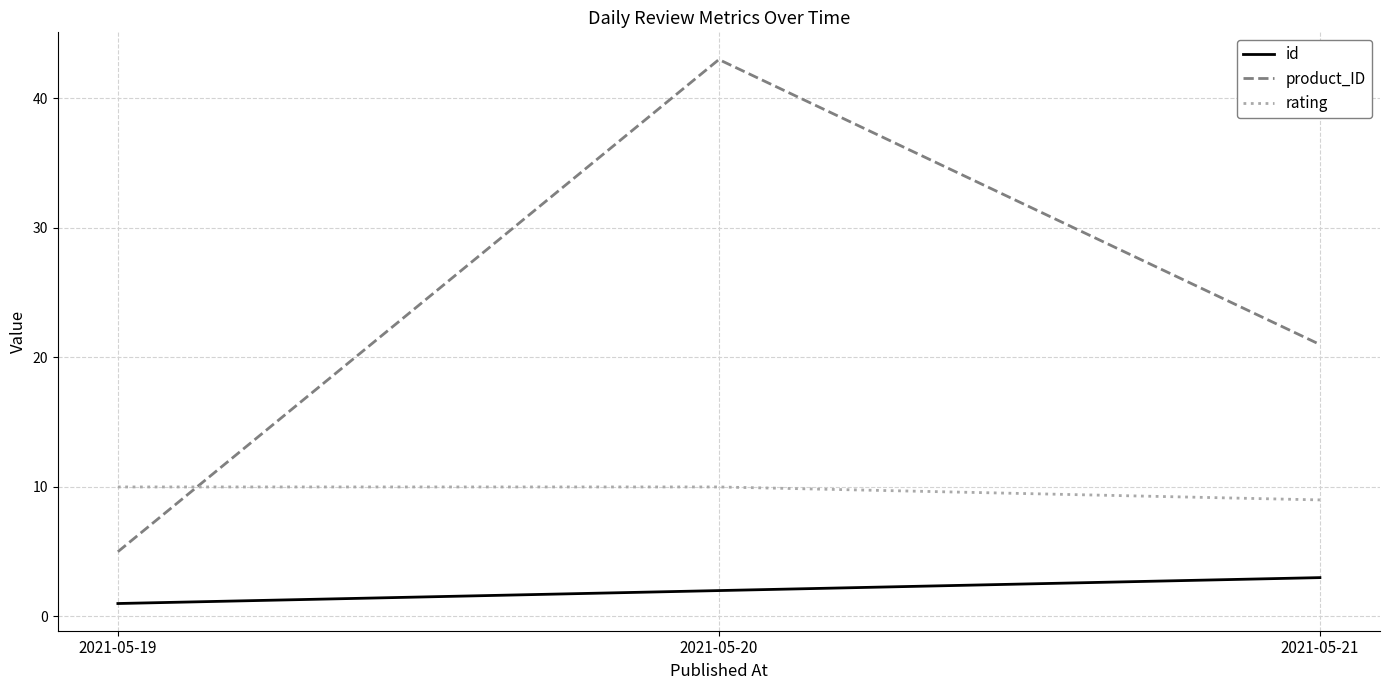

The value of product_ID at 2021-05-19 is 5. True or false?

True